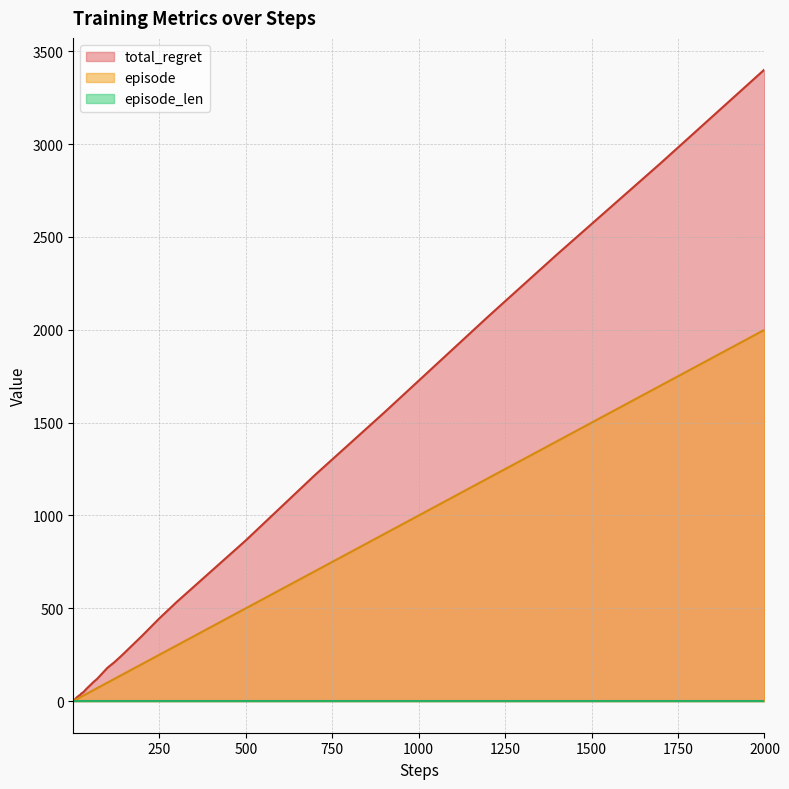

The value of total_regret at 120 is 50. True or false?

False